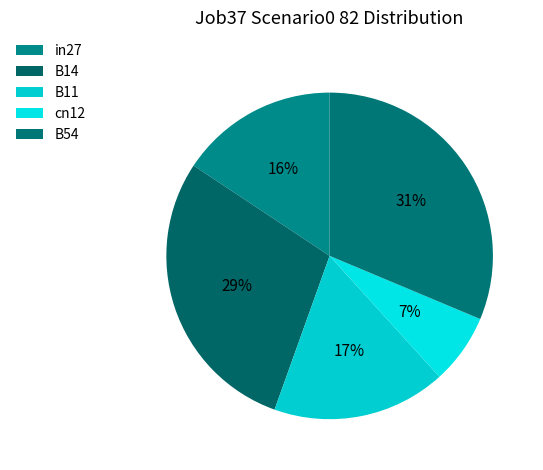

Is it true that in27 is 16% of the pie?

True